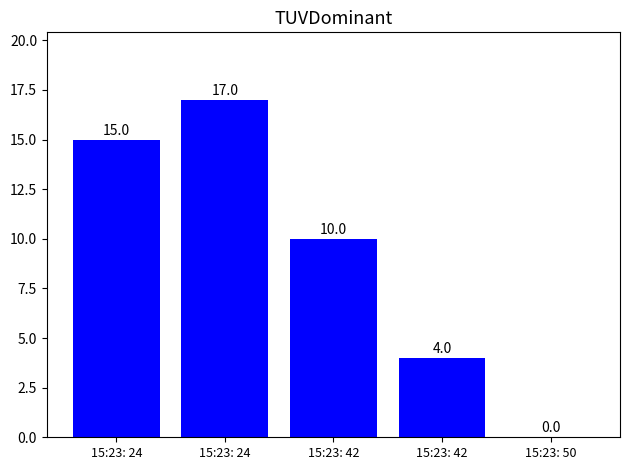

What is the change in value from 15:23: 42 to 15:23: 50?

-4